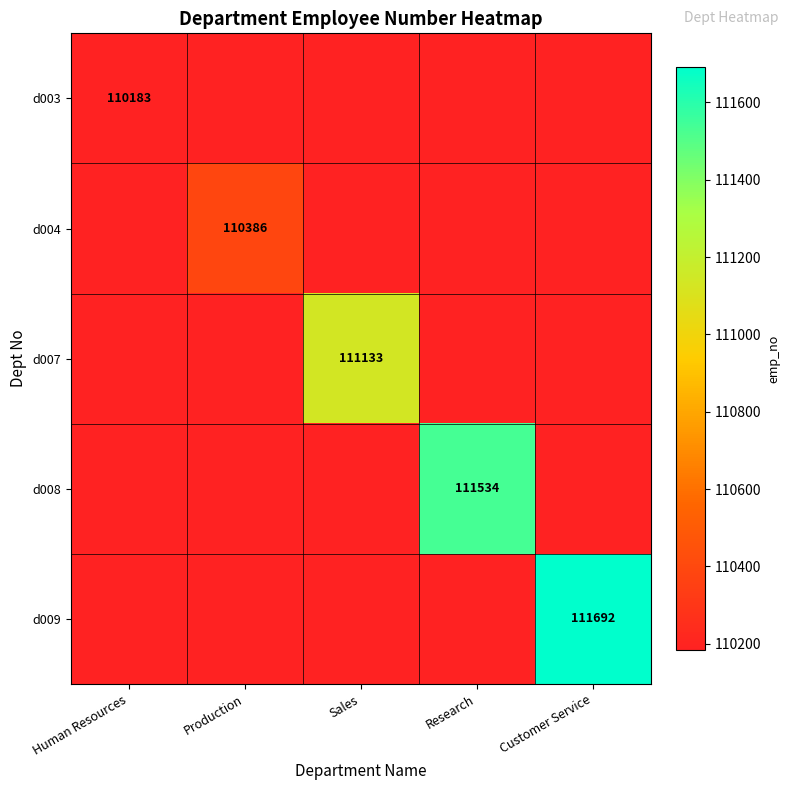

What is the difference between the highest and lowest values at Sales?

950